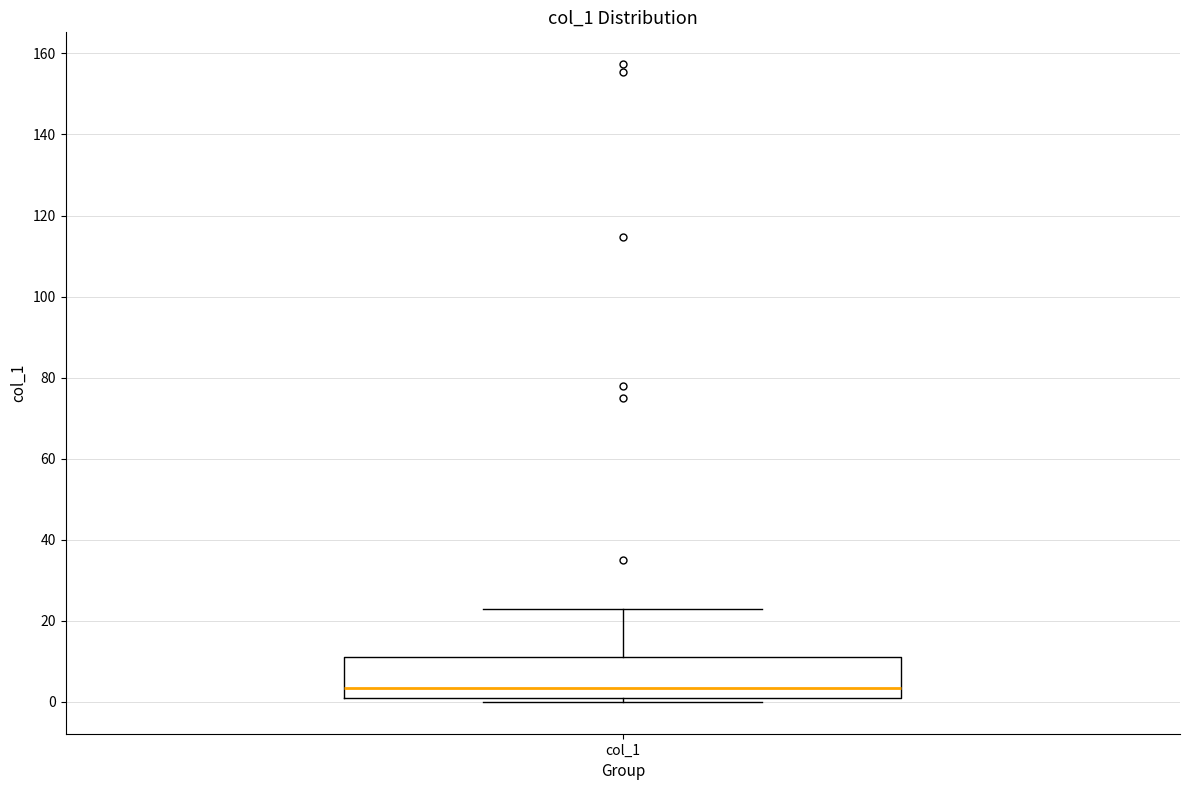

Read this box plot against the y-axis: the position of the median line, the range covered by the box, and the ends of both whiskers. The values are not printed on the chart, so give them approximately, as read against the axis.

median 4, box 0 to 12, whiskers 0 (just below the box's lower edge) to 22